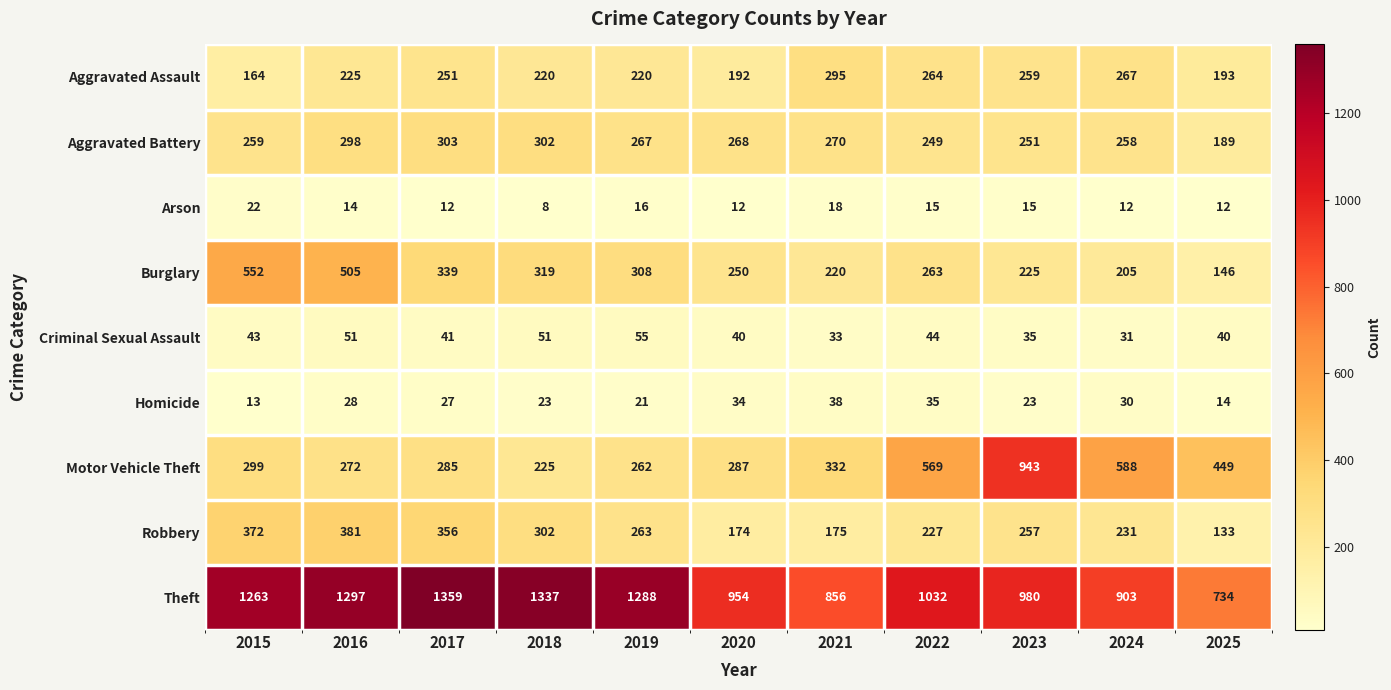

Rank the series at 2024 from highest to lowest value.

Theft, Motor Vehicle Theft, Aggravated Assault, Aggravated Battery, Robbery, Burglary, Criminal Sexual Assault, Homicide, Arson